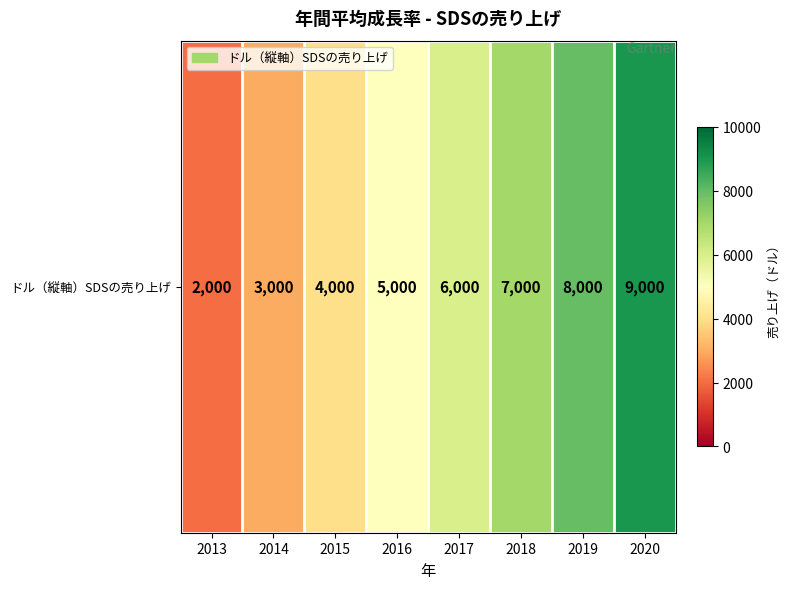

List the labels in order of value, largest first.

2020, 2019, 2018, 2017, 2016, 2015, 2014, 2013